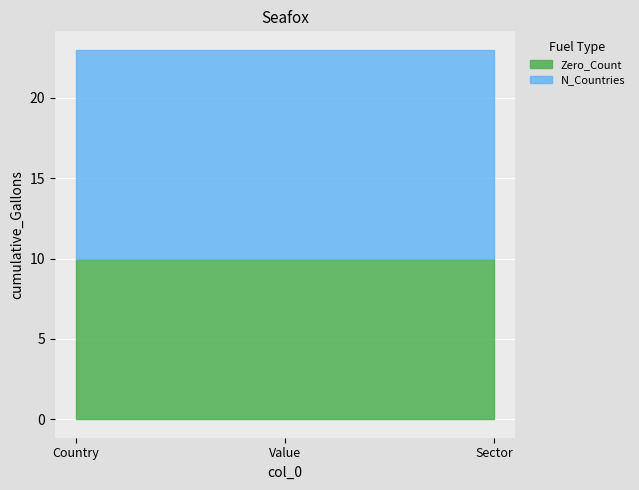

What is the sum of the Zero_Count values at Country and Value?

20